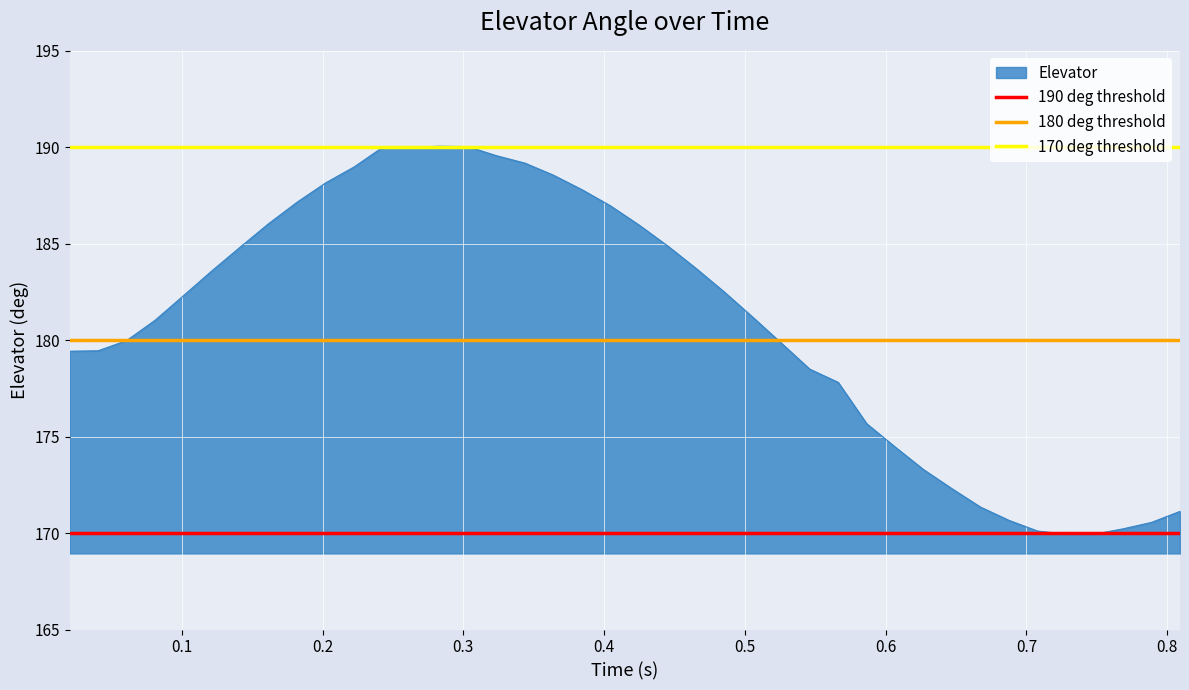

What is the lowest value of the Elevator series?

169.9